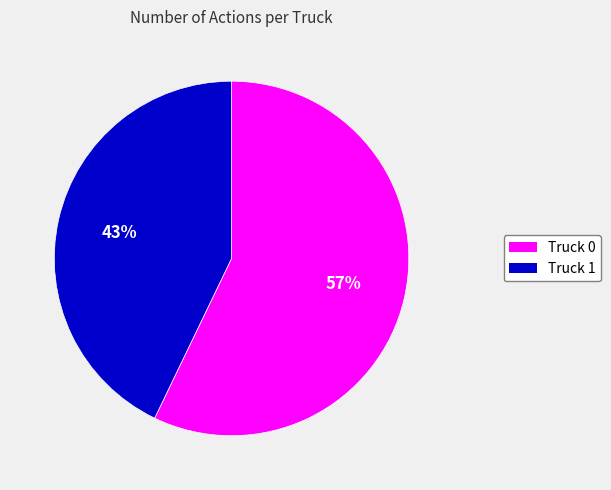

True or false: Truck 1 accounts for 29% of the total.

False